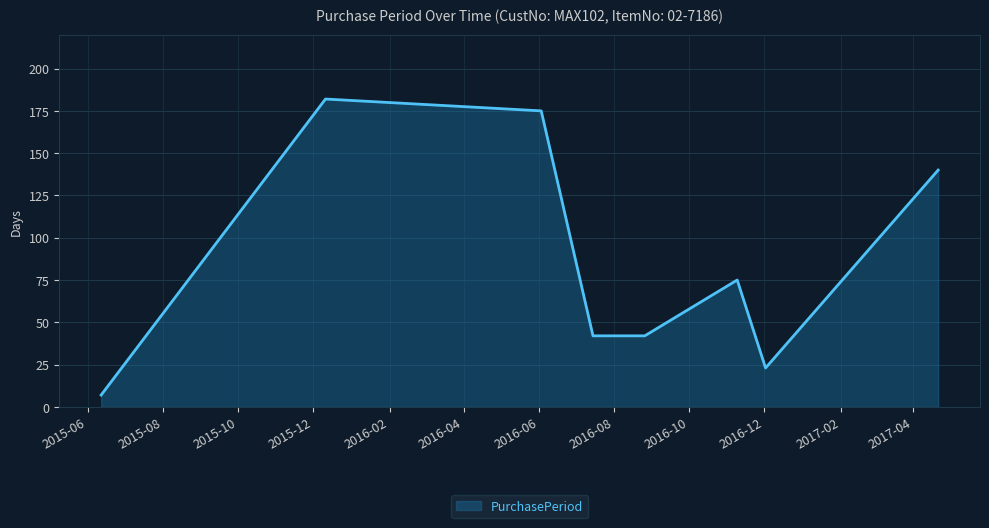

True or false: the data has more than 1 interior local peaks.

True